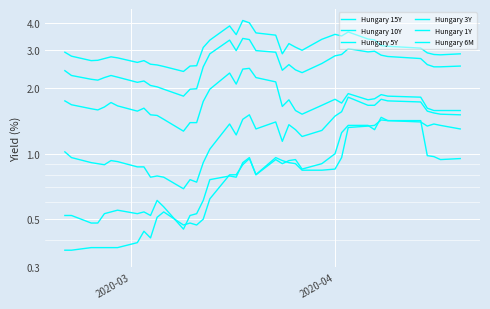

Where does the Hungary 10Y series first go above 2?

2020-03